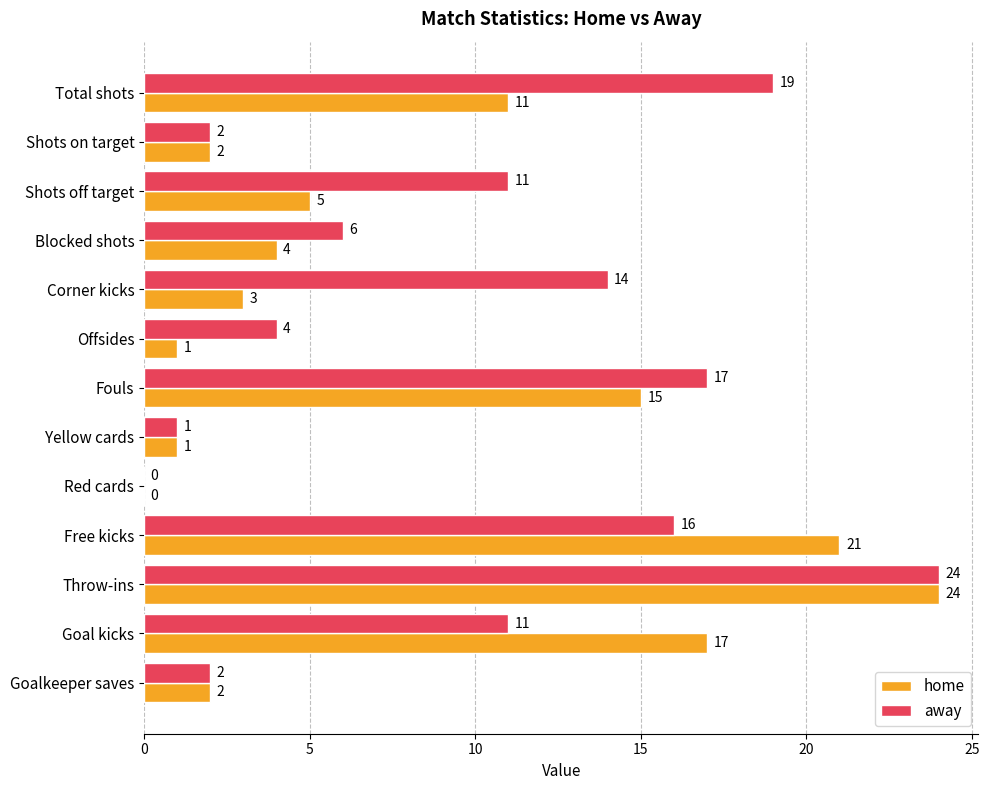

What is the sum of all away values?

127